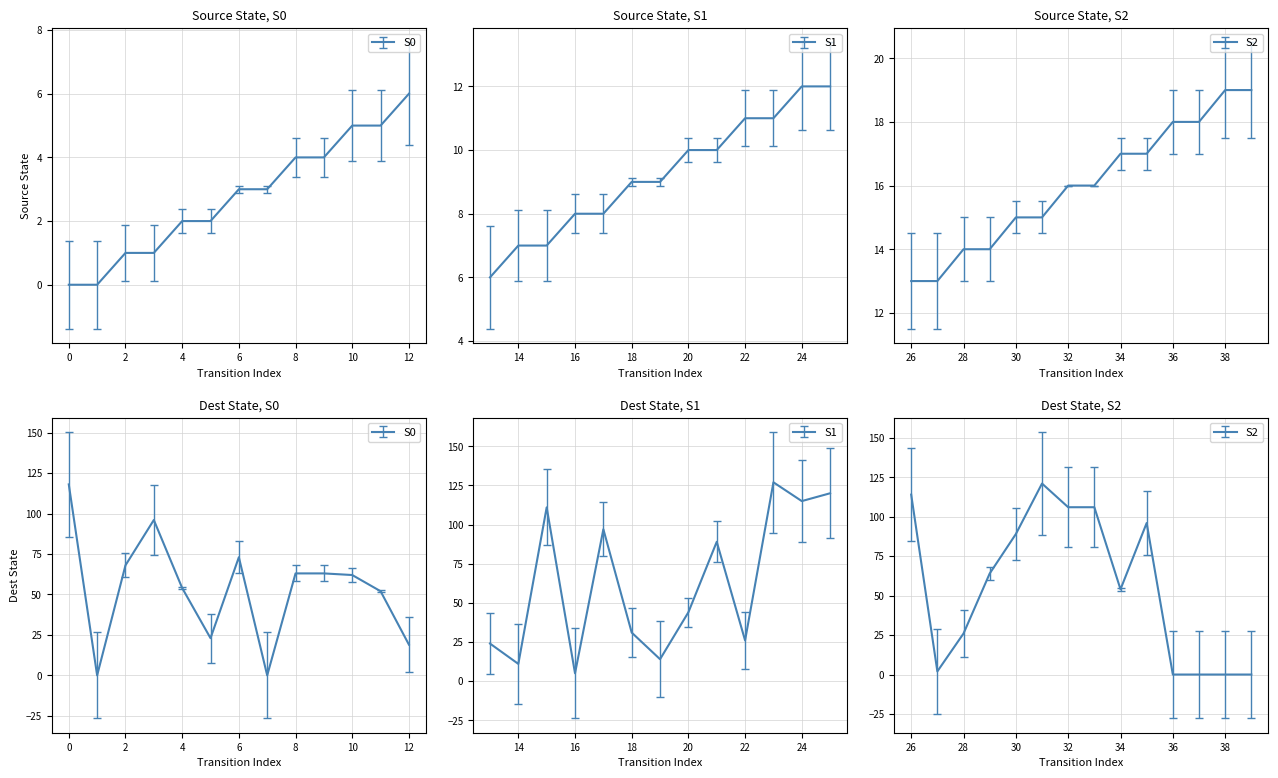

What is the sum of the source_state values at 37 and 0?

18